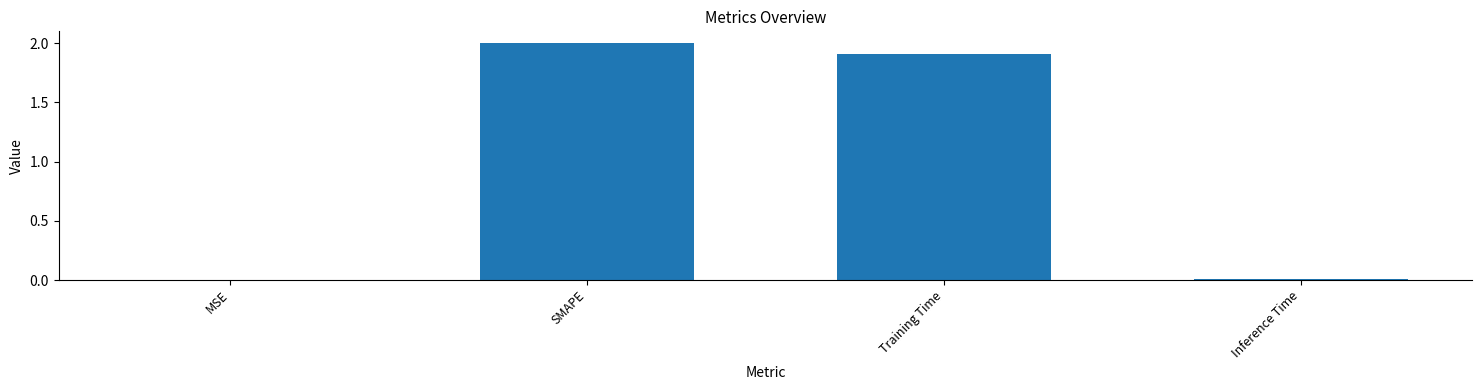

Is it true that the value at Training Time is 3.0?

False